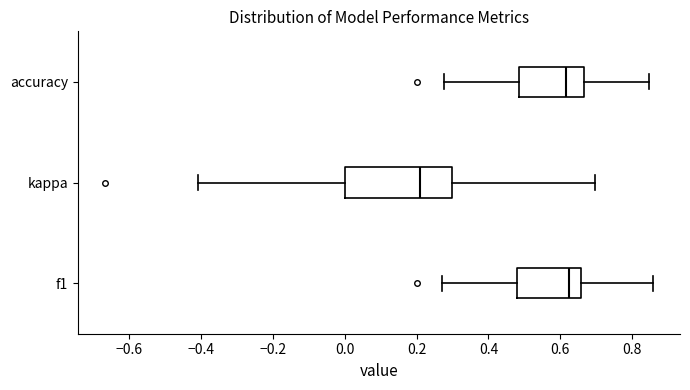

Comparing the boxes themselves (not the whiskers), which one is the widest?

kappa